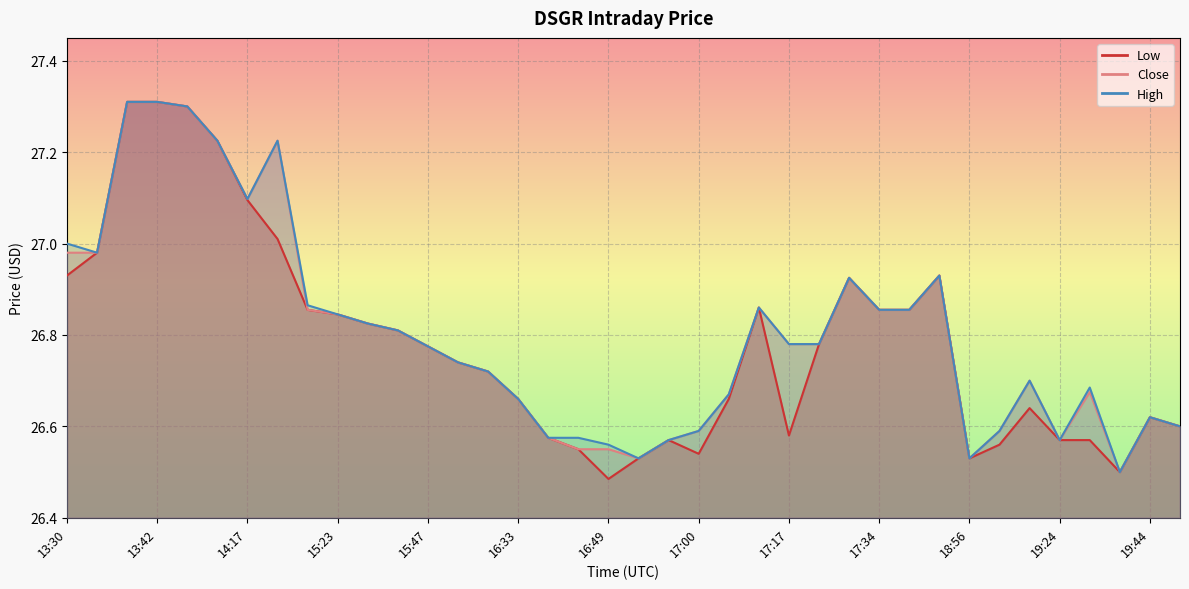

True or false: Close has a value of 17.3 at 14:17.

False